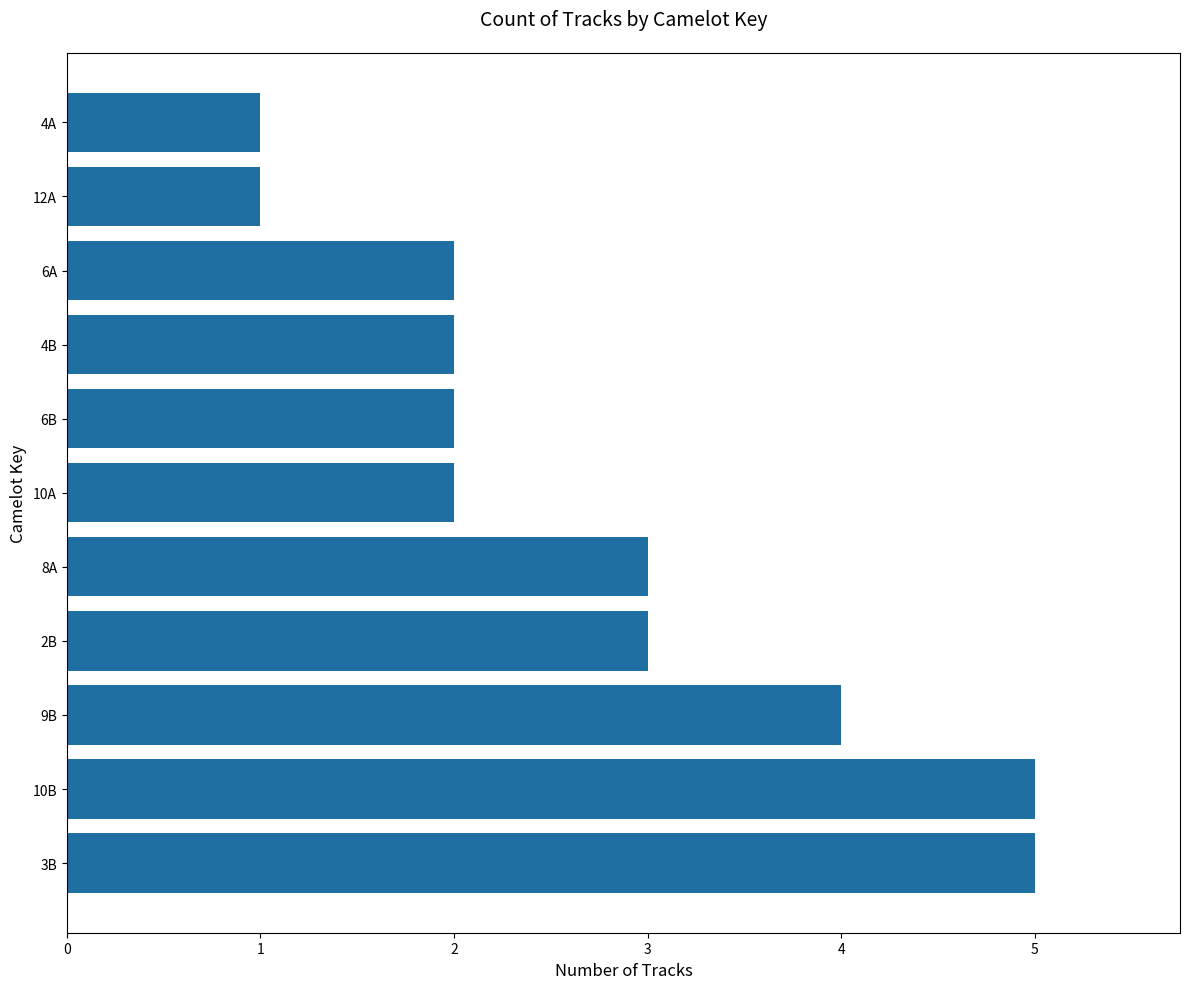

True or false: the data shows 3 at 8A.

True